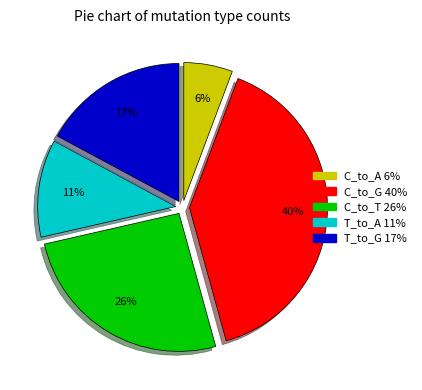

To the nearest percent, what is the difference between the C_to_A and T_to_G slice percentages?

11%